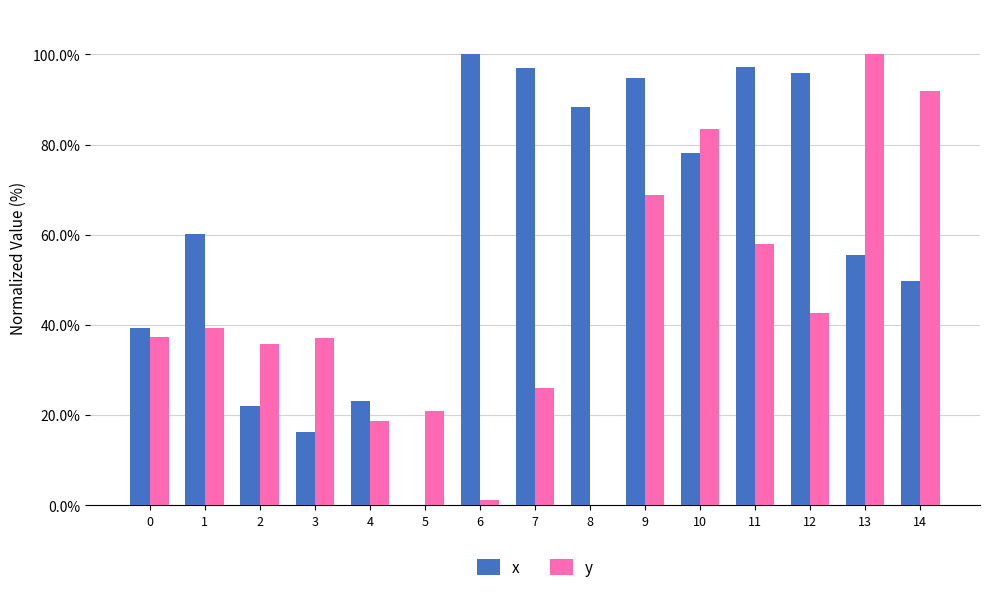

How many groups of bars are there?

15